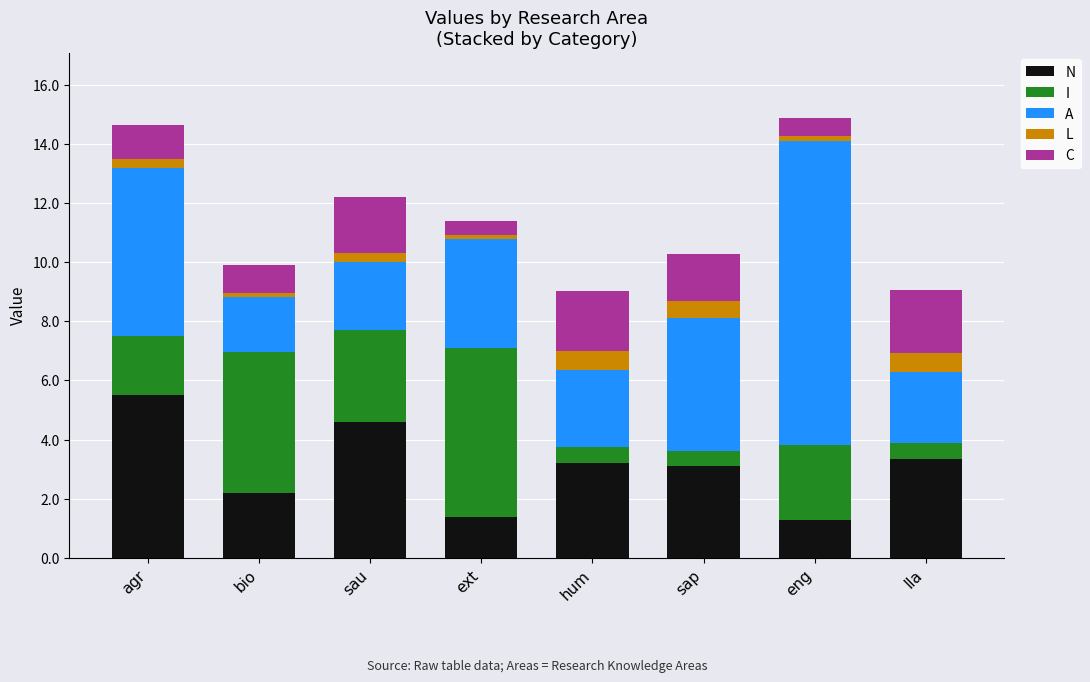

What is the total value across all series at sap?

10.3